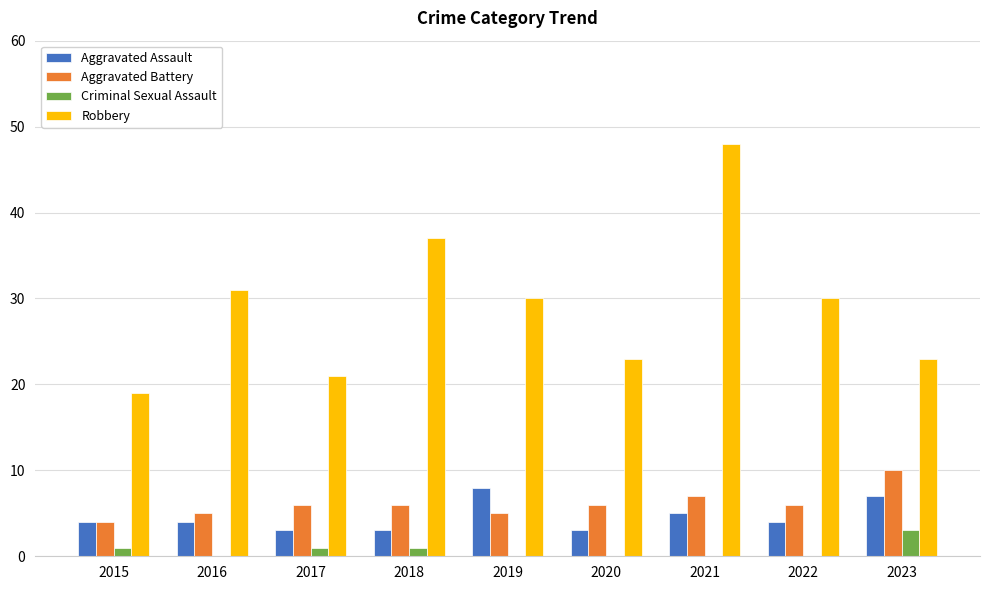

Reading left to right, what are all the values shown in this chart?

Aggravated Assault: 4	4	3	3	8	3	5	4	7
Aggravated Battery: 4	5	6	6	5	6	7	6	10
Criminal Sexual Assault: 1	0	1	1	0	0	0	0	3
Robbery: 19	31	21	37	30	23	48	30	23